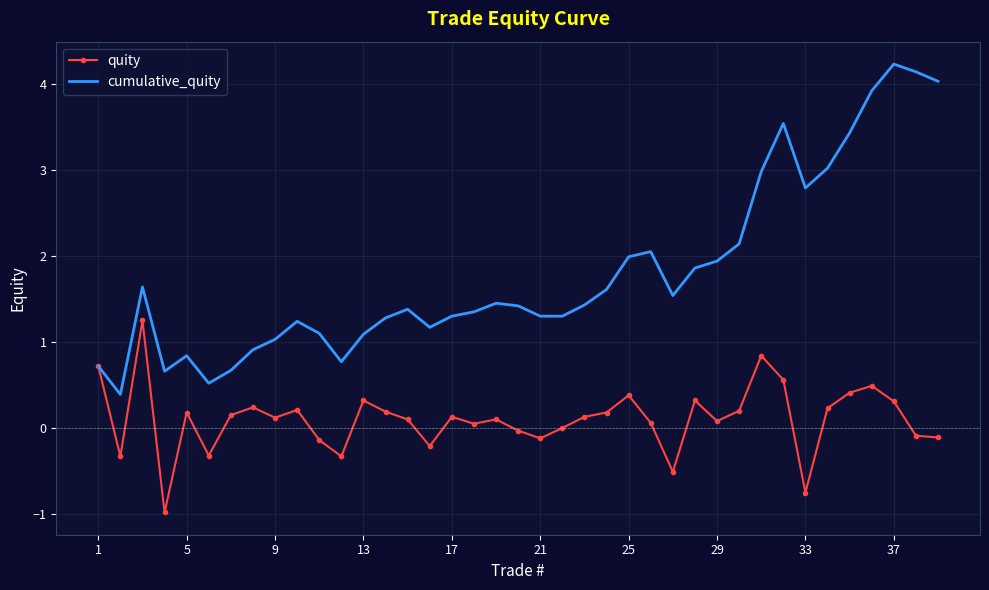

What is the minimum value shown in the chart?

-1.0